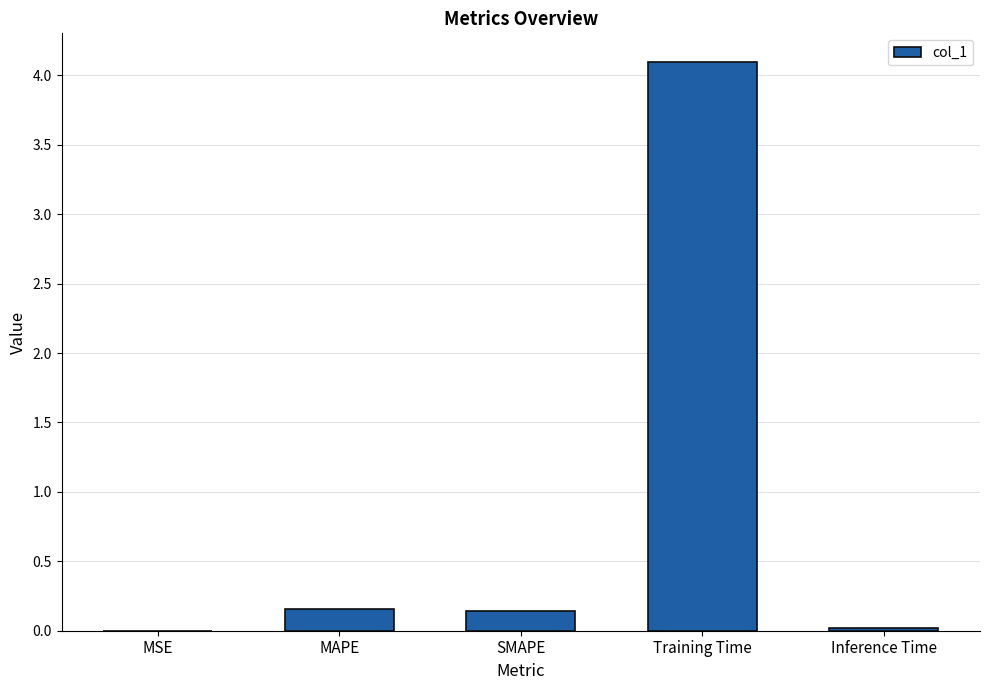

Which has a higher value, MSE or MAPE?

MAPE